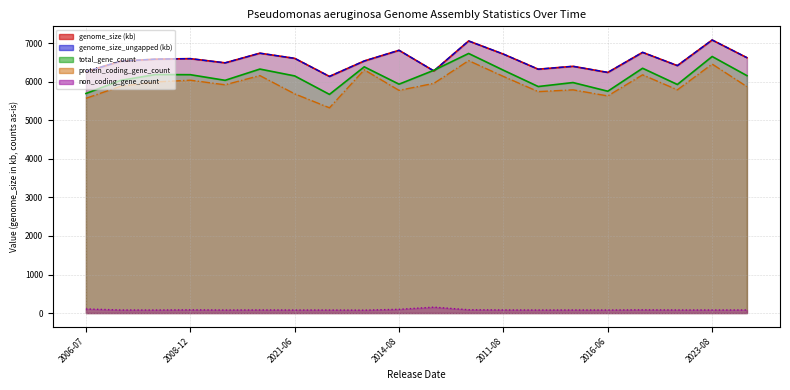

Reading right to left, list all the values displayed in this chart.

genome_size: 6626.2	7085.5	6421.0	6764.7	6243.8	6402.7	6327.8	6719.2	7060.1	6283.3	6818.0	6541.0	6140.1	6609.4	6743.0	6492.4	6601.8	6588.3	6537.6	6264.4
genome_size_ungapped: 6626.2	7085.5	6421.0	6764.7	6243.8	6402.7	6327.8	6719.2	7060.1	6283.3	6818.0	6541.0	6140.1	6609.4	6743.0	6492.4	6601.8	6588.3	6537.6	6264.4
total_gene_count: 6160.0	6657.0	5931.0	6352.0	5756.0	5981.0	5878.0	6301.0	6736.0	6299.0	5939.0	6389.0	5674.0	6153.0	6331.0	6039.0	6185.0	6189.0	6038.0	5697.0
protein_coding_gene_count: 5875.0	6461.0	5792.0	6182.0	5634.0	5792.0	5746.0	6140.0	6550.0	5960.0	5778.0	6312.0	5326.0	5688.0	6162.0	5923.0	6042.0	5997.0	5886.0	5572.0
non_coding_gene_count: 80.0	80.0	80.0	84.0	79.0	80.0	79.0	81.0	86.0	153.0	97.0	76.0	79.0	79.0	81.0	79.0	84.0	79.0	80.0	106.0